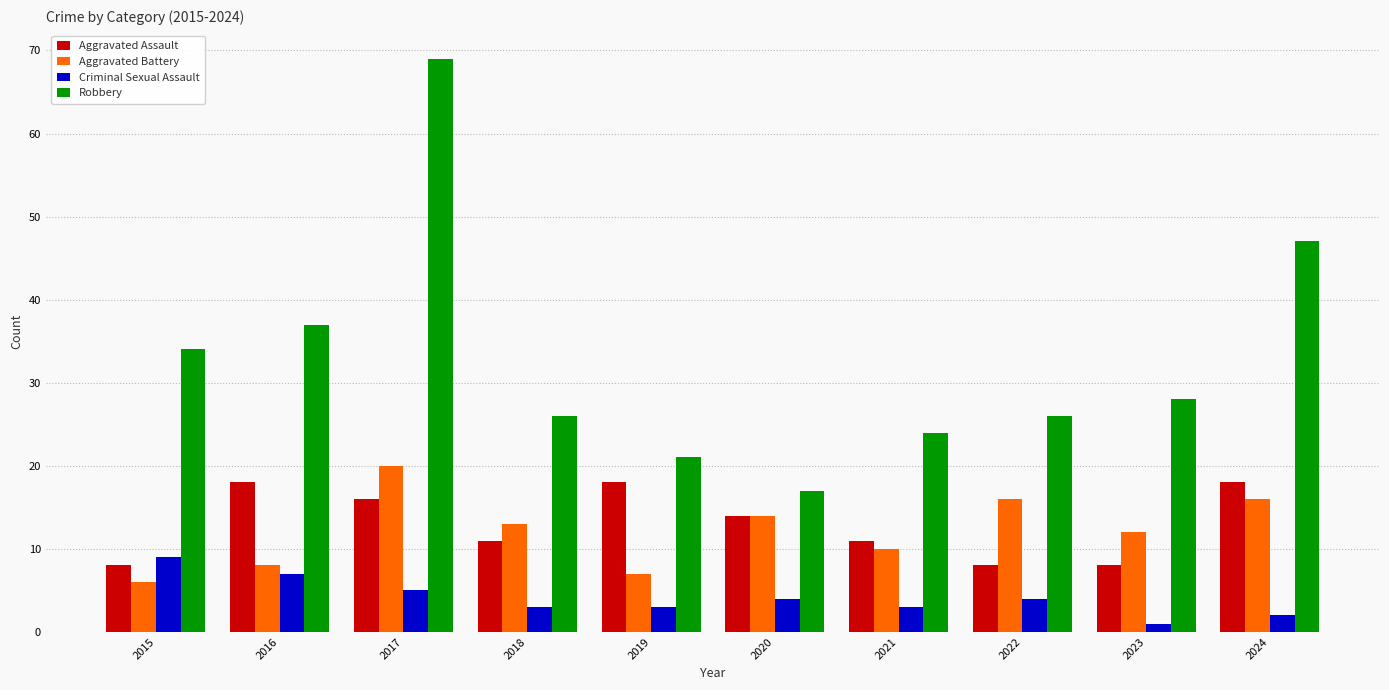

How many bars are there in each group?

4